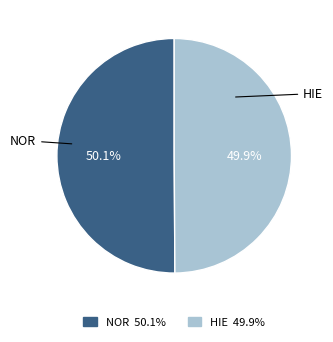

Is there a majority slice in this chart?

Yes